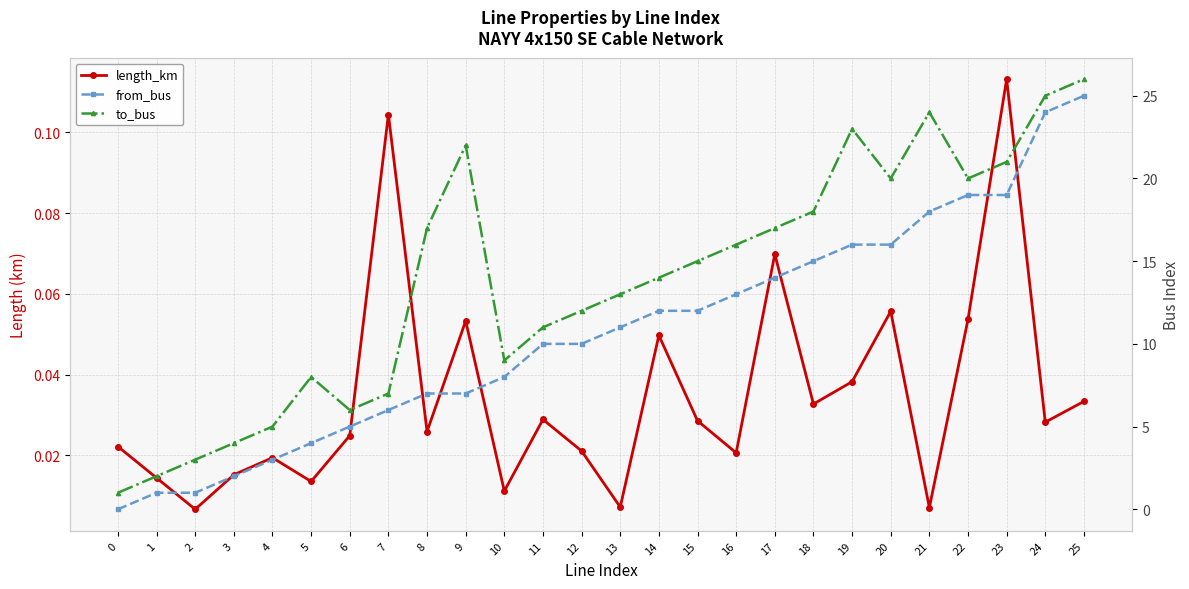

Which category has the highest value in the length_km series?

23